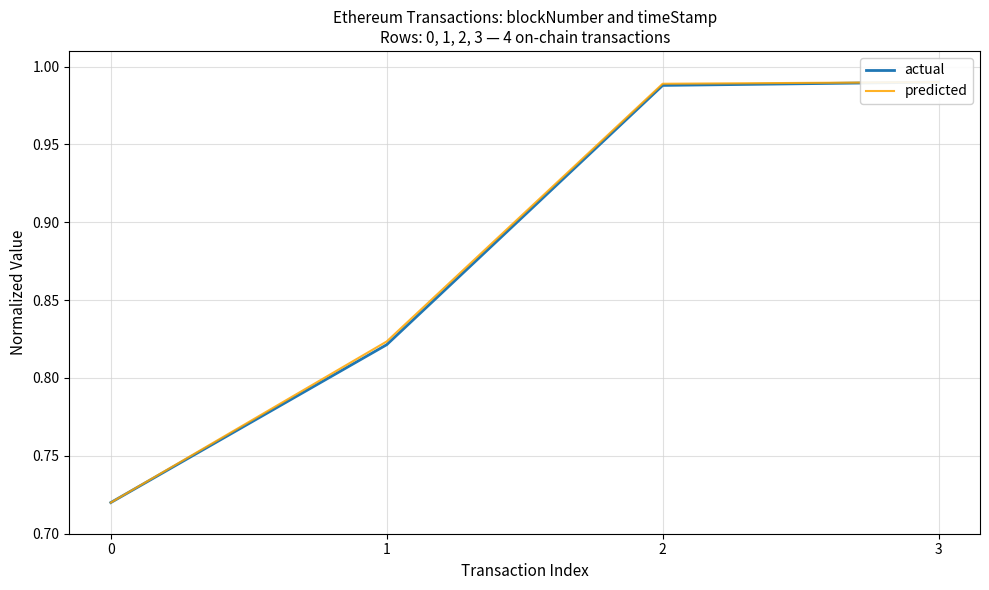

True or false: actual and predicted intersect in this chart.

False